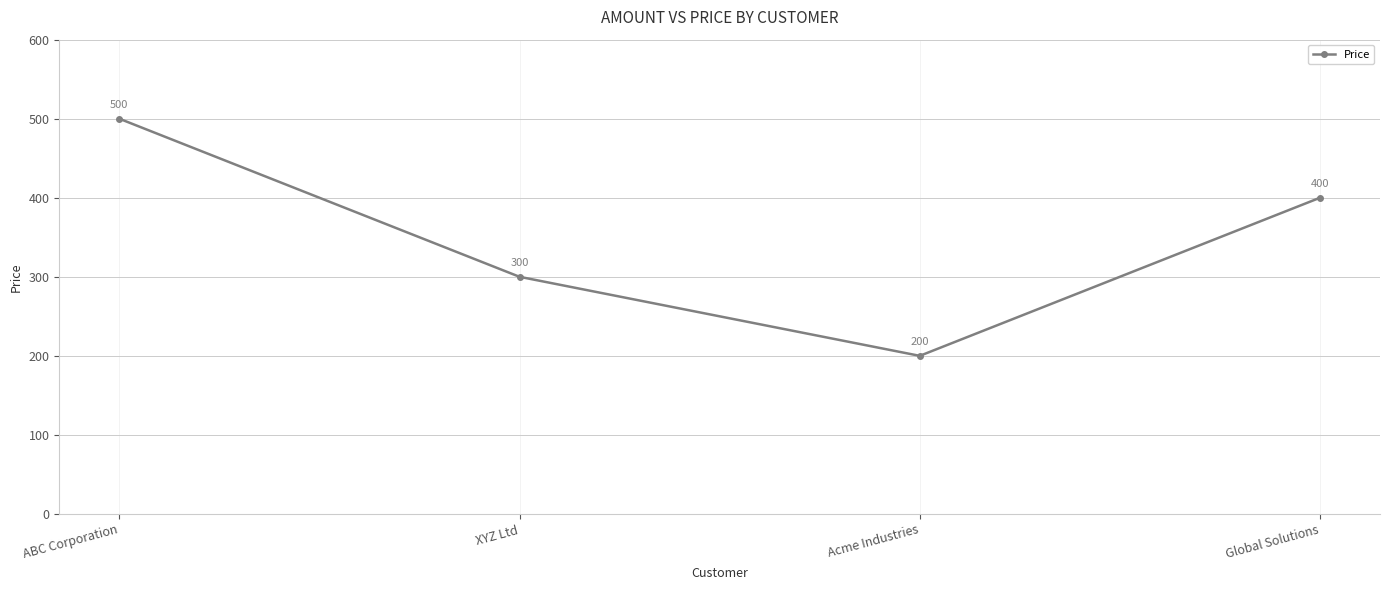

What is the label of the 4th point from the right?

ABC Corporation